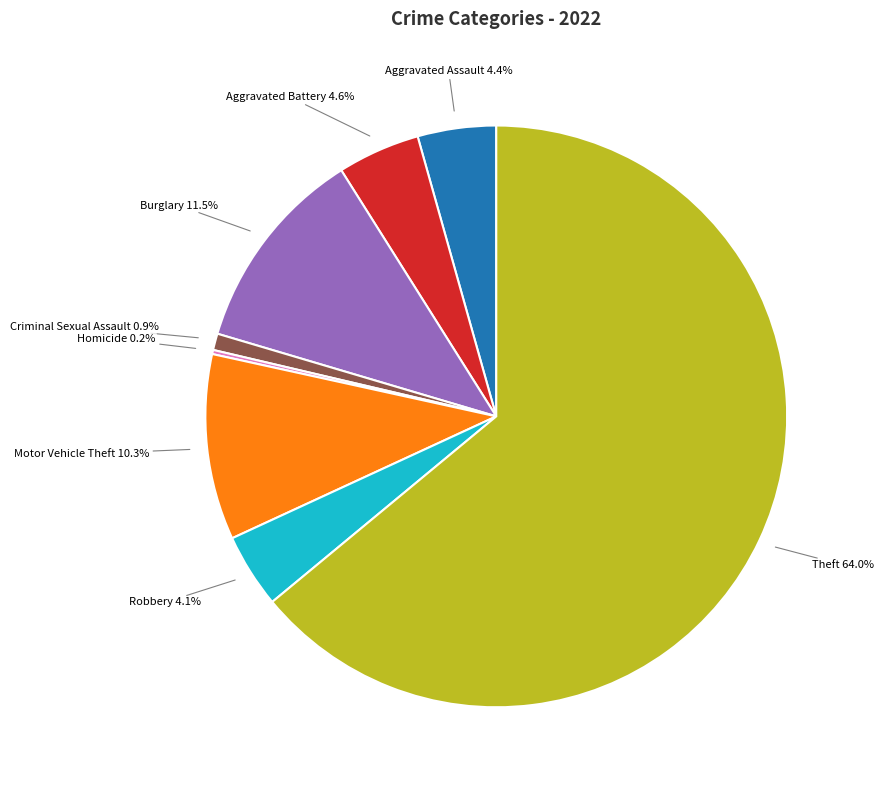

Is Aggravated Battery the majority of the pie?

No